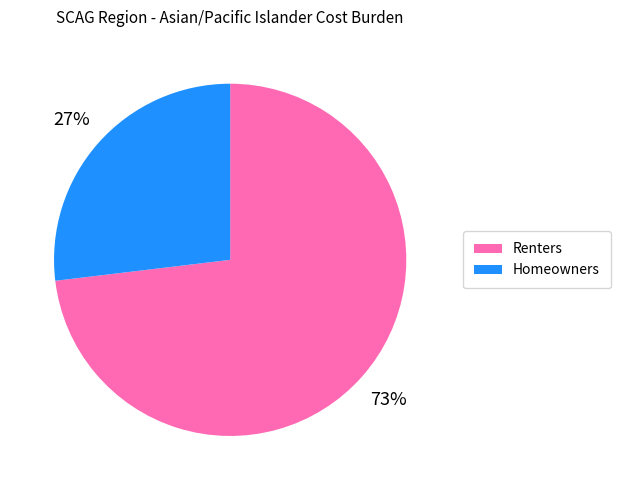

To the nearest percent, what is the difference between the Renters and Homeowners slice percentages?

46%